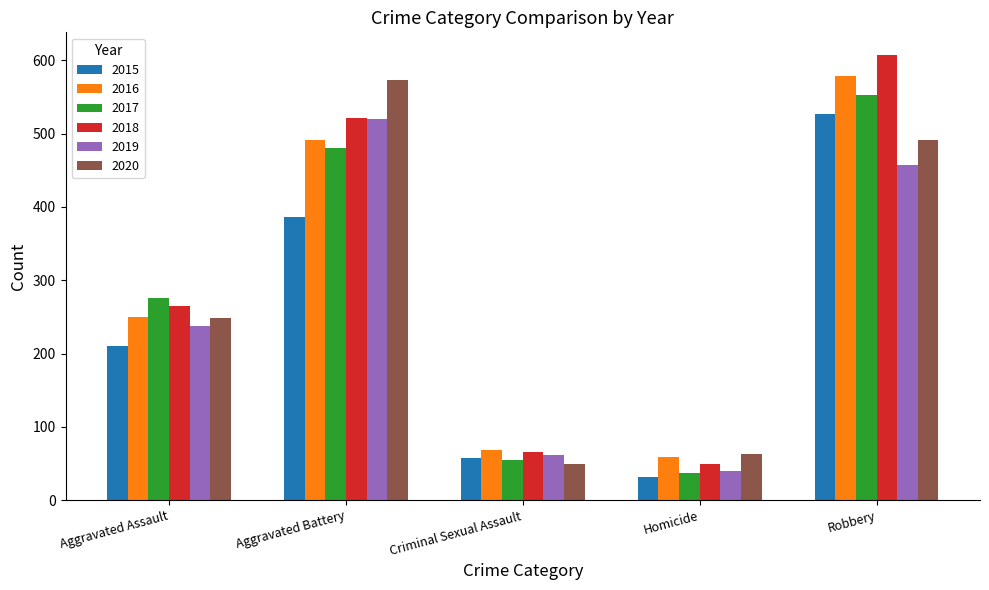

What is the value of the 2020 bar at the 5th from the left?

491